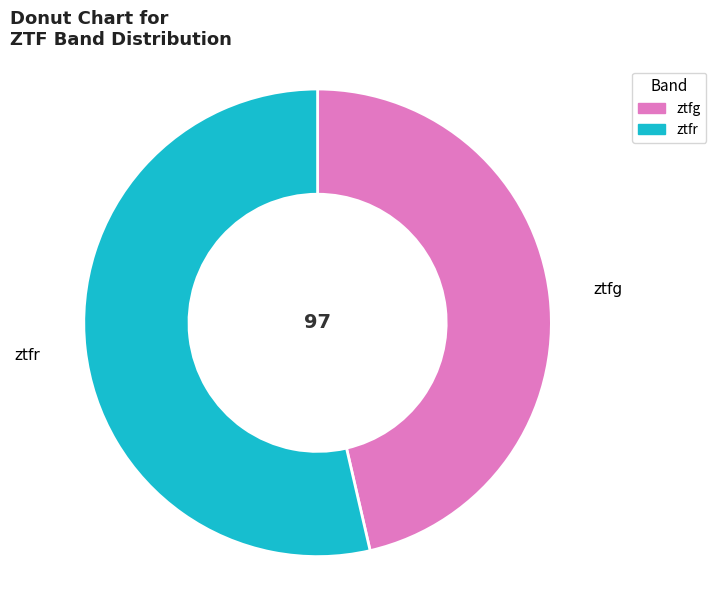

Which has a higher value, ztfg or ztfr?

ztfr